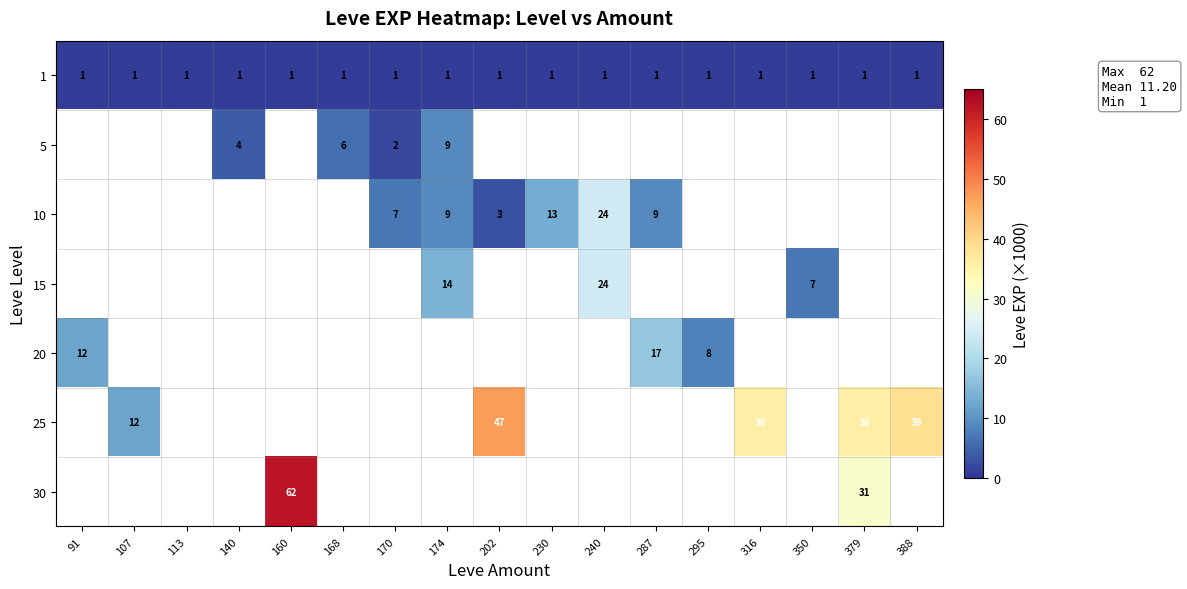

The 1 series shows 1 at 113. True or false?

True